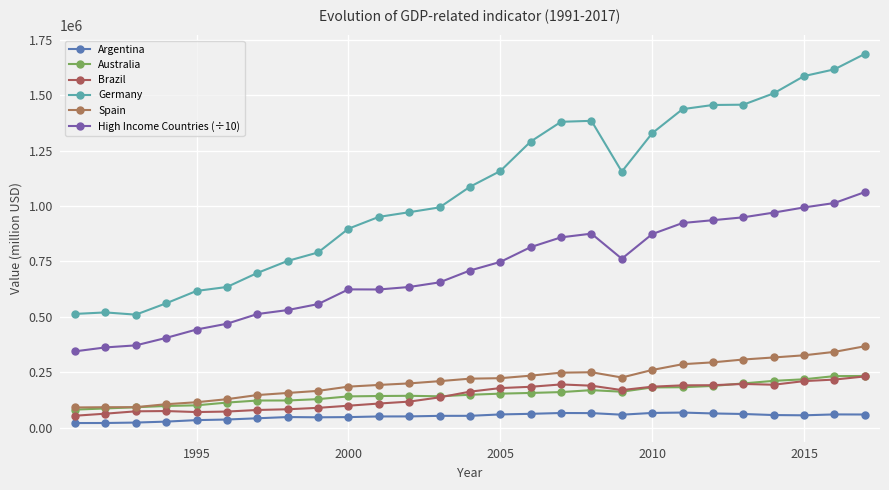

How many lines are shown in the chart?

6